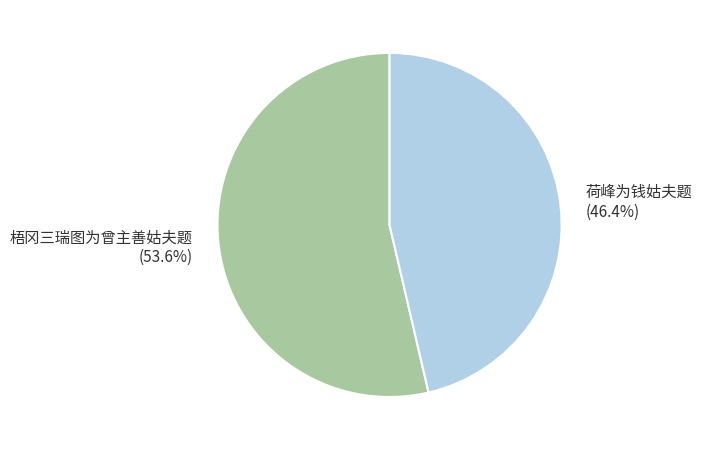

Is there a majority slice in this chart?

Yes